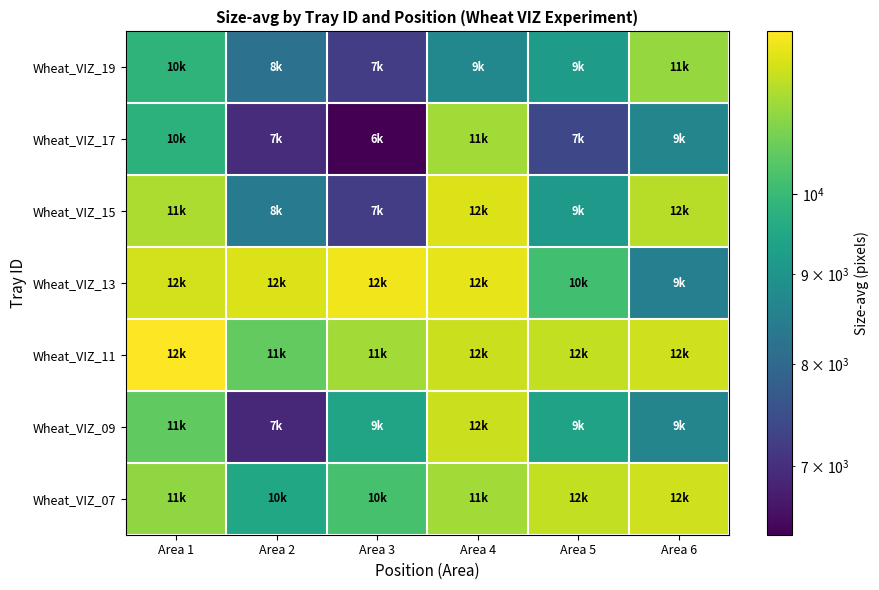

At which category is the sum across all series the highest?

Area 4